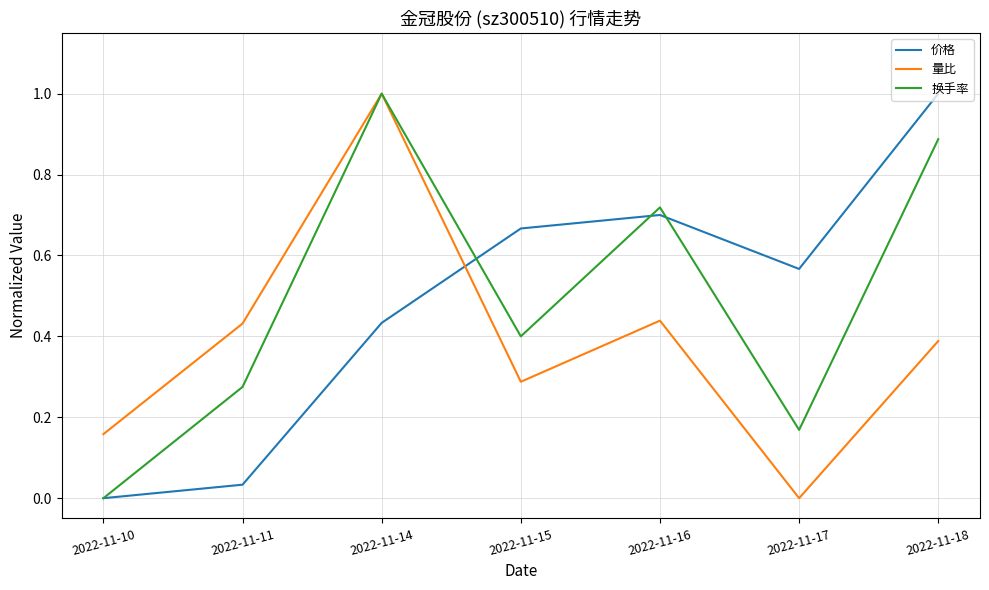

At 2022-11-18, list the series in order from smallest to largest.

量比, 换手率, 价格